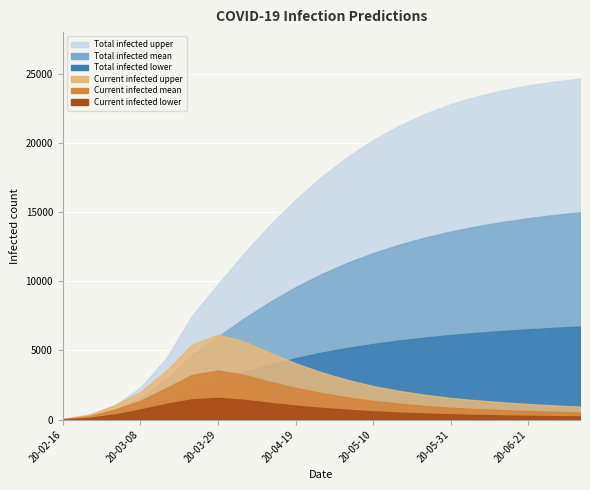

True or false: predicted_total_infected_mean and predicted_total_infected_upper cross at least once.

False